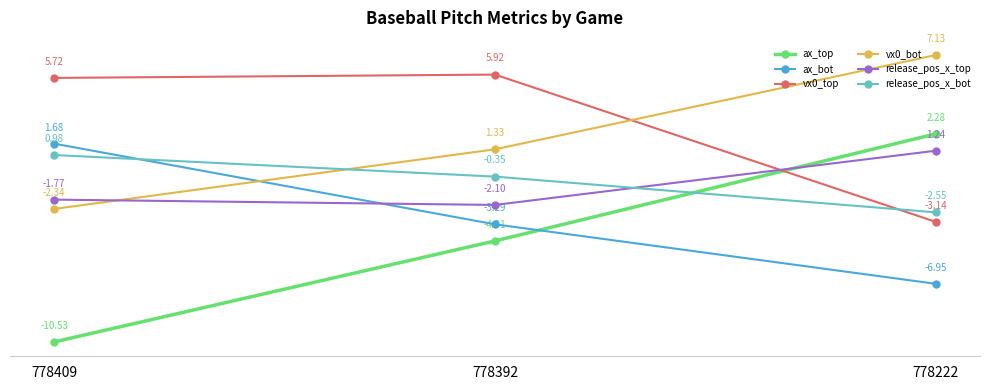

How many data points in vx0_top are less than 5?

1